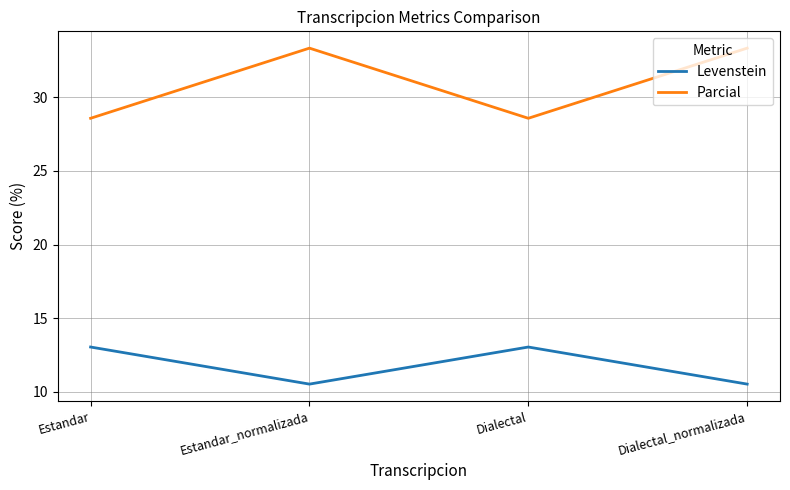

What is the difference between the second highest and second lowest values in the Parcial series?

4.8